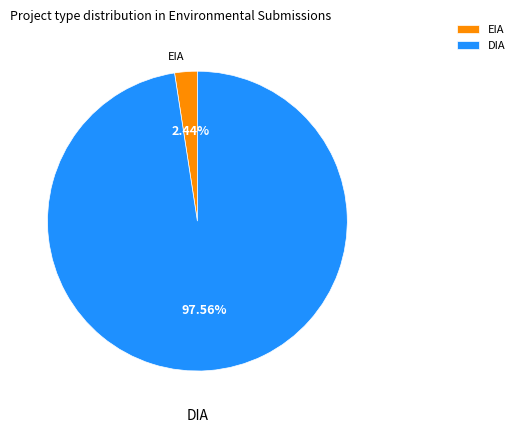

Which category accounts for the majority?

DIA